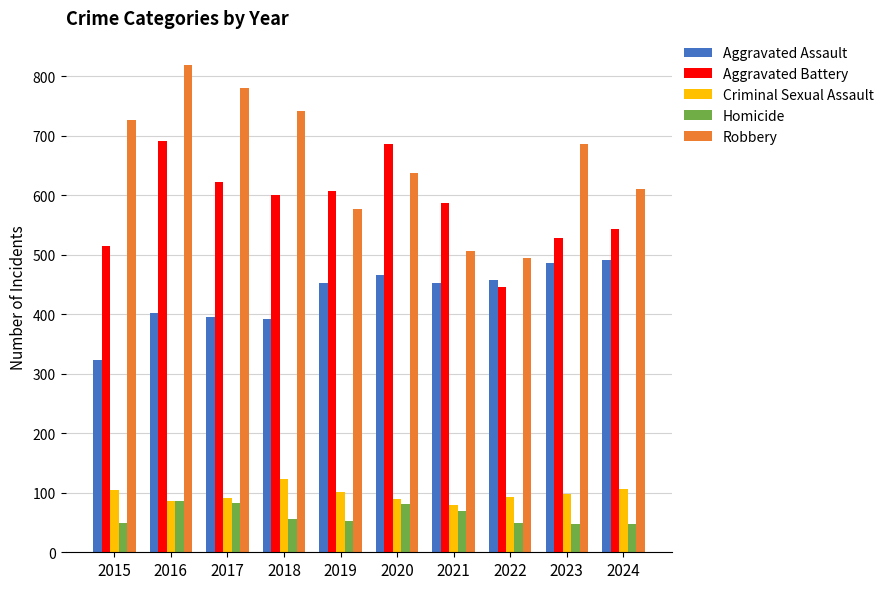

The Robbery series shows 687 at 2023. True or false?

True